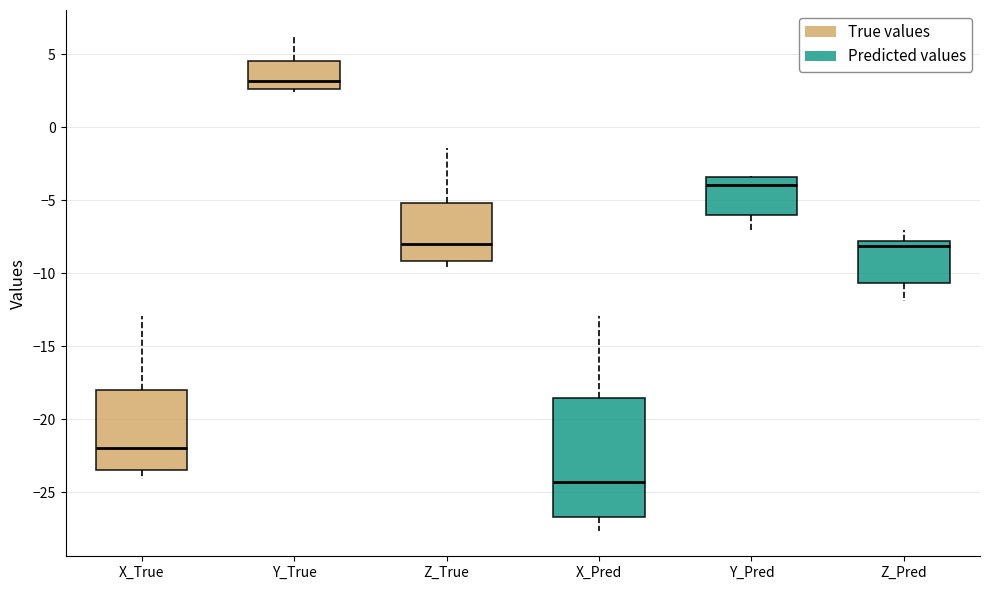

Where does the median line of the box for Y_Pred sit on the y-axis? The values are not printed on the chart, so give them approximately, as read against the axis.

-4.0